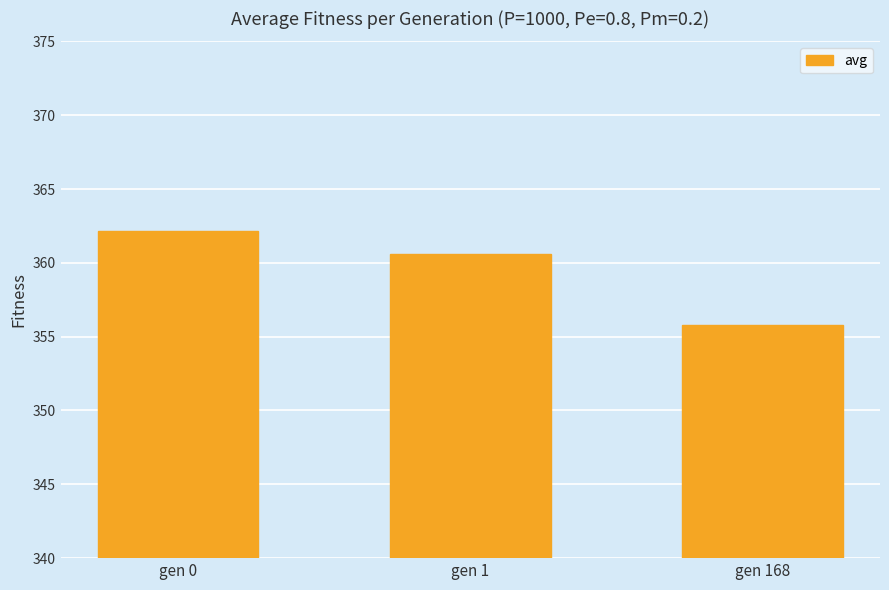

What is the sum of the values at gen 1 and gen 168?

716.4